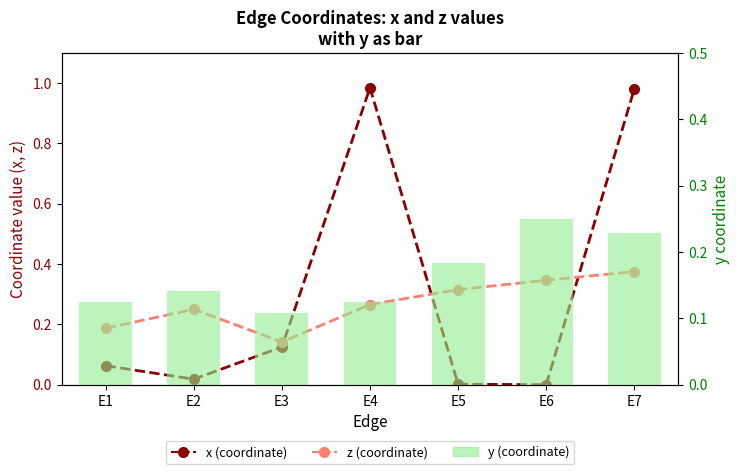

At which category is the sum across all series the highest?

E7